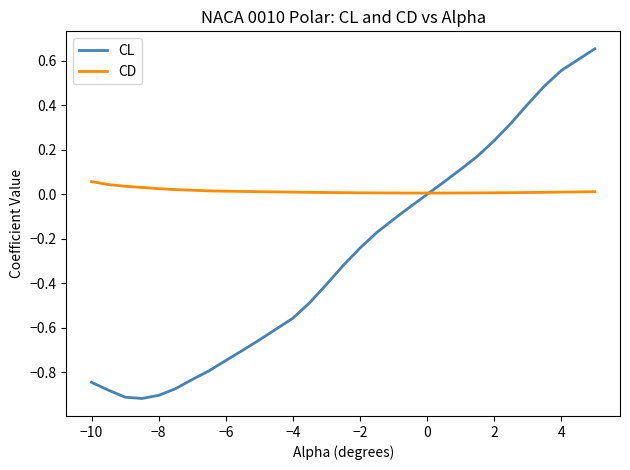

Which series has the widest spread of values?

CL